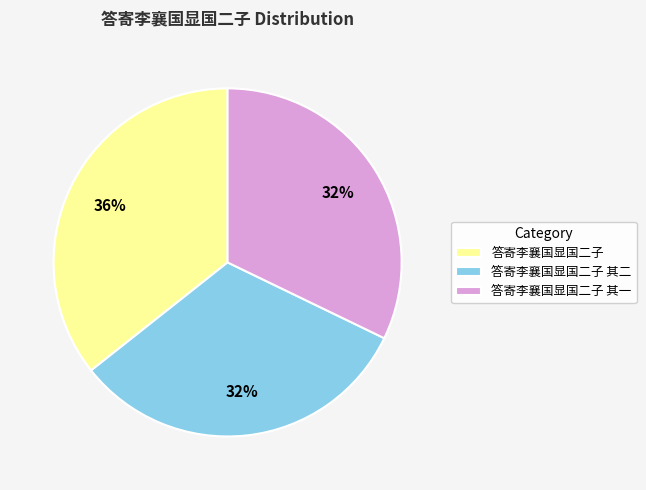

True or false: 答寄李襄国显国二子 其一 accounts for 32% of the total.

True